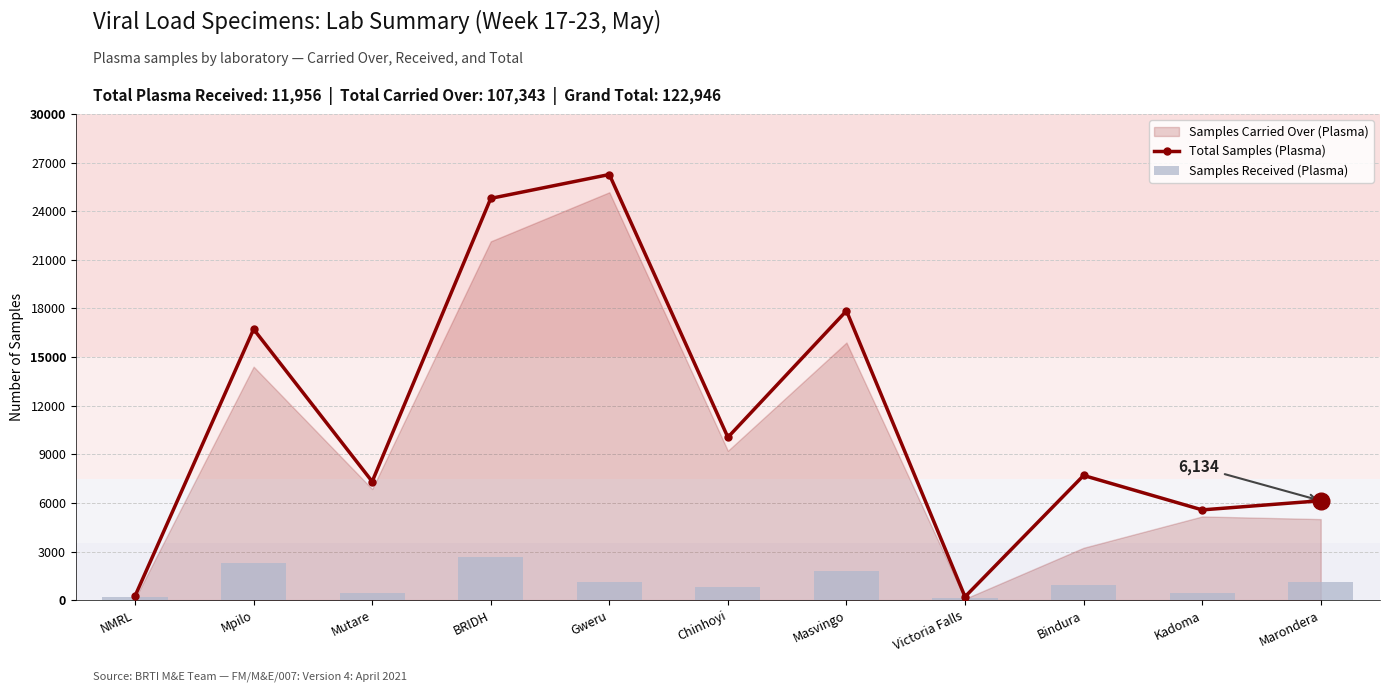

Reading left to right, what are all the values shown in this chart?

Total Samples (Plasma): 256	16720	7318	24792	26266	10047	17853	207	7693	5568	6134
Samples Received (Plasma): 166	2317	461	2641	1100	834	1813	123	955	409	1137